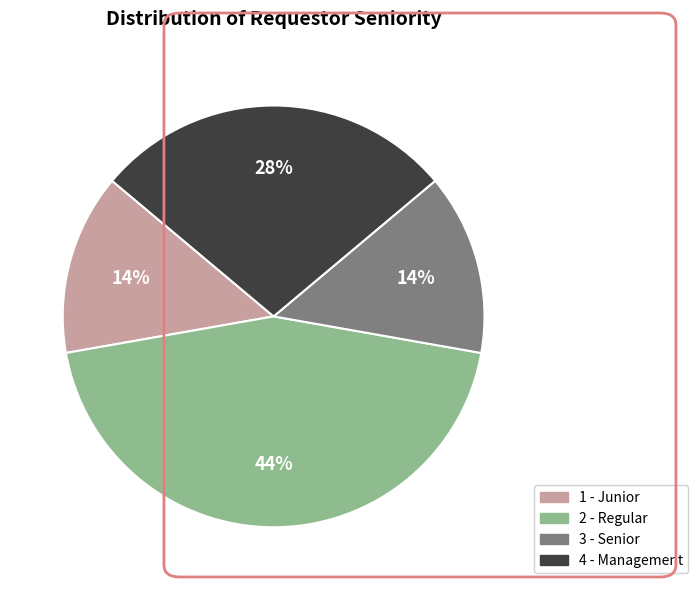

Is there a majority slice in this chart?

No